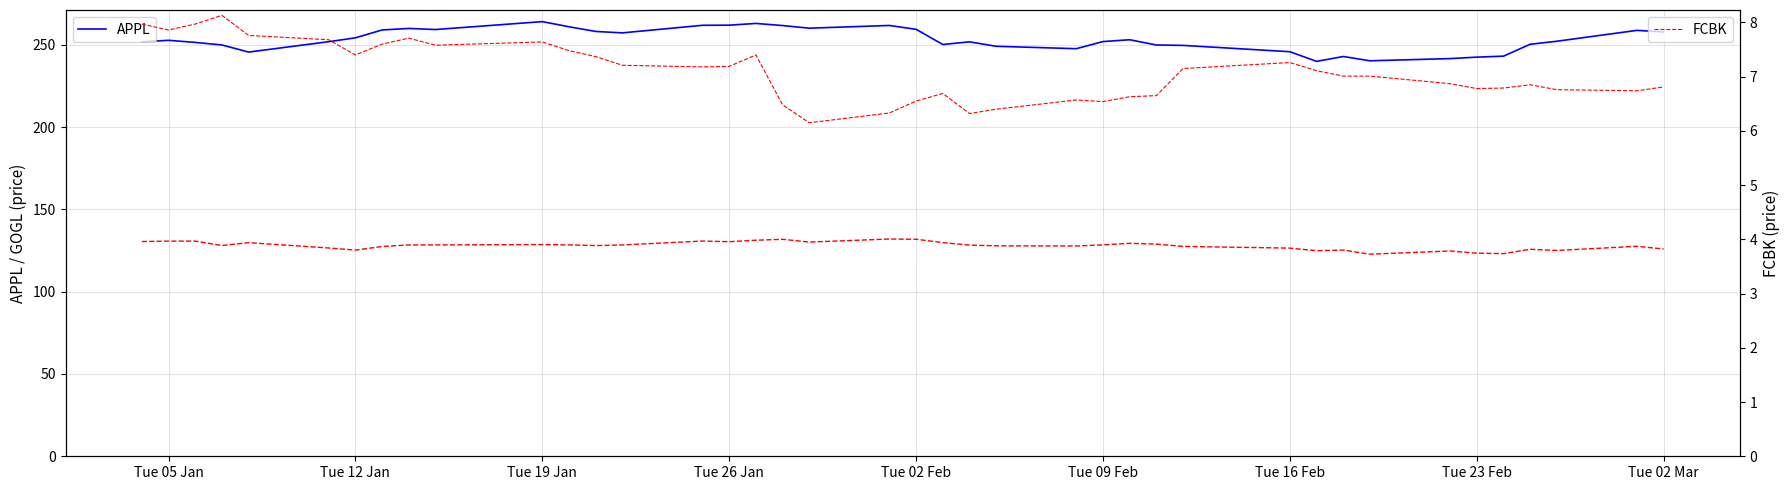

The FCBK series shows 7.2 at Tue 26 Jan. True or false?

True